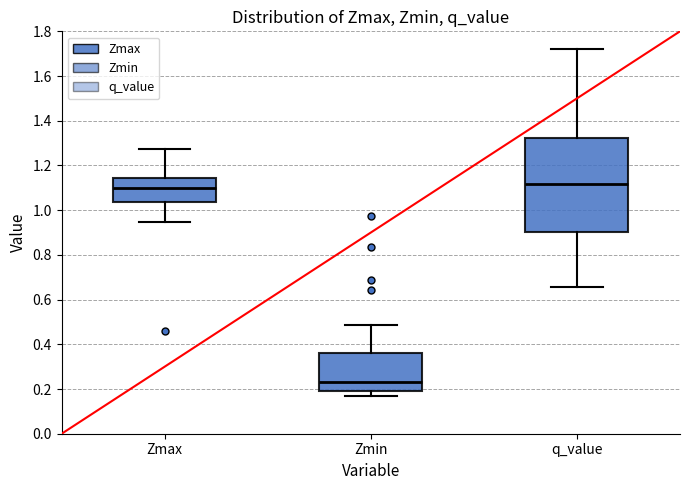

Which box is the tallest, from its lower edge to its upper edge?

q_value